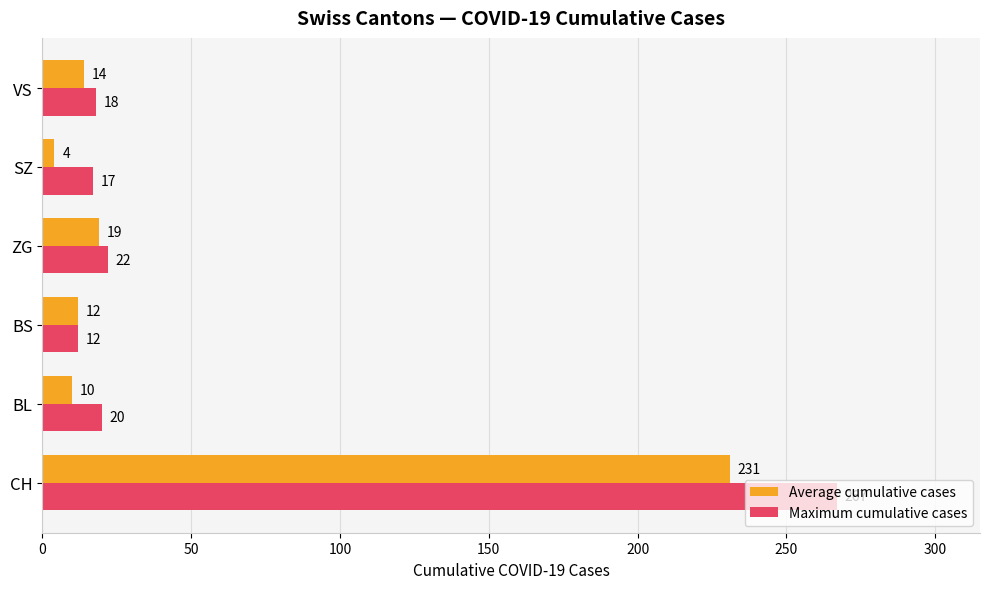

What is the total value across all series at ZG?

41